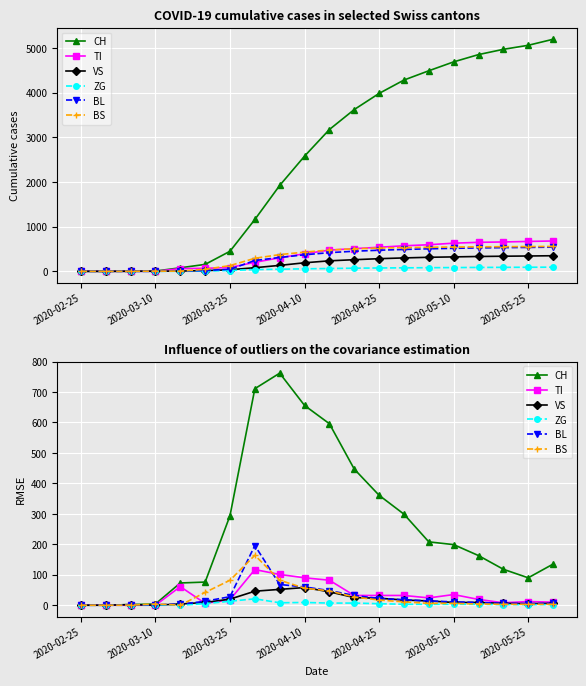

Is it true that TI equals 9 at 2020-03-25?

False